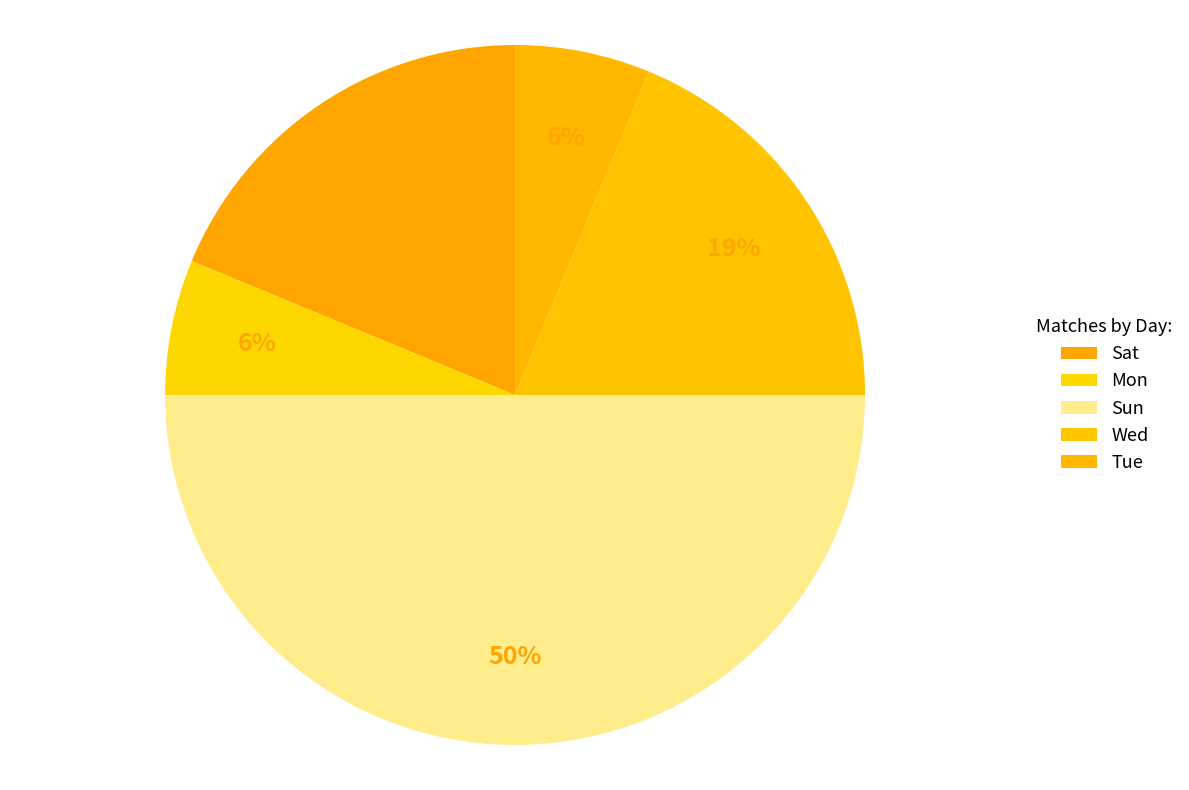

What is the smallest slice in the pie chart?

Mon